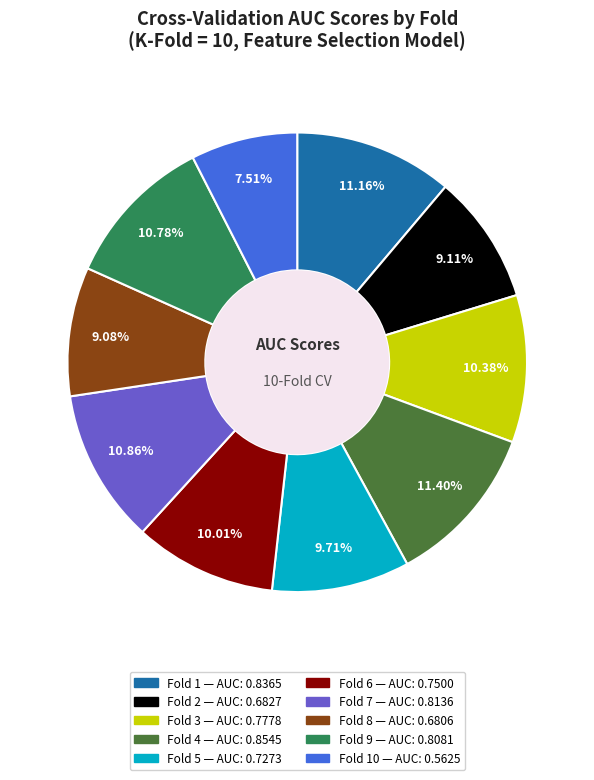

Is there a majority slice in this chart?

No